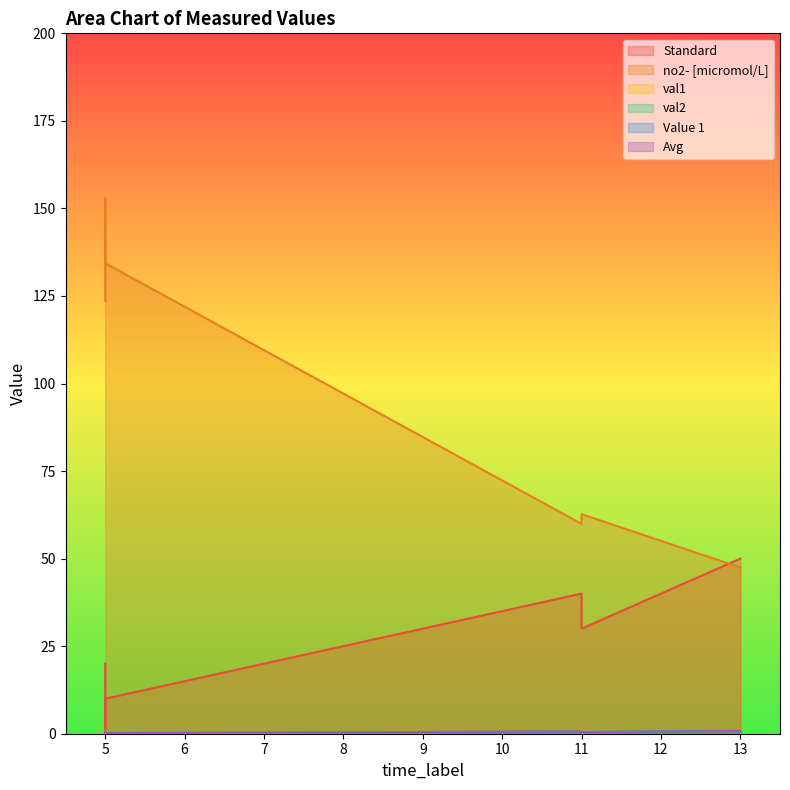

At which label does no2- [micromol/L] first exceed 123?

5